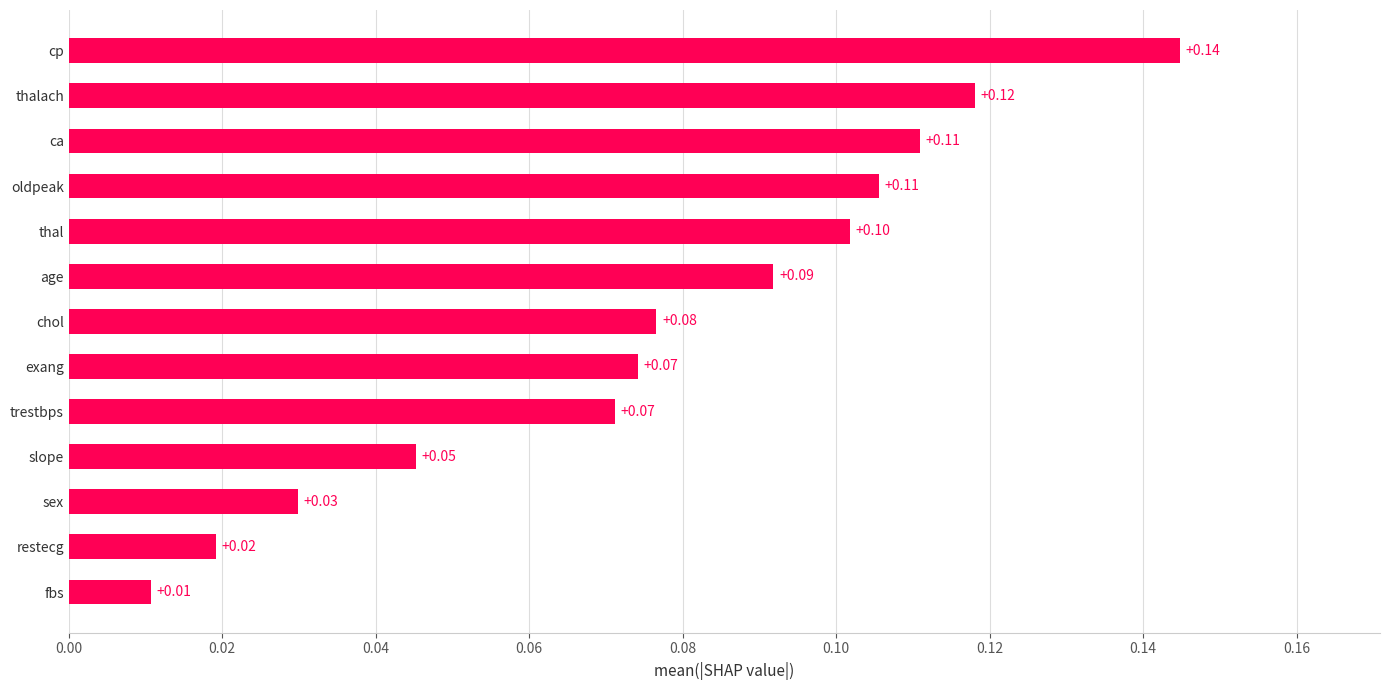

What is the sum of all values?

1.0